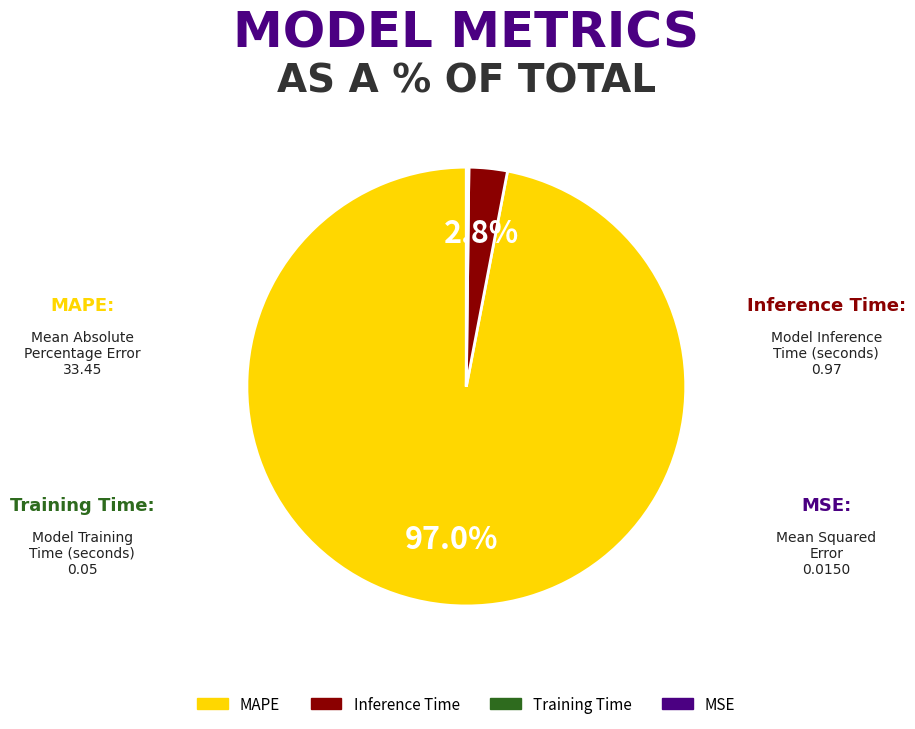

Is it true that MAPE is 97% of the pie?

True